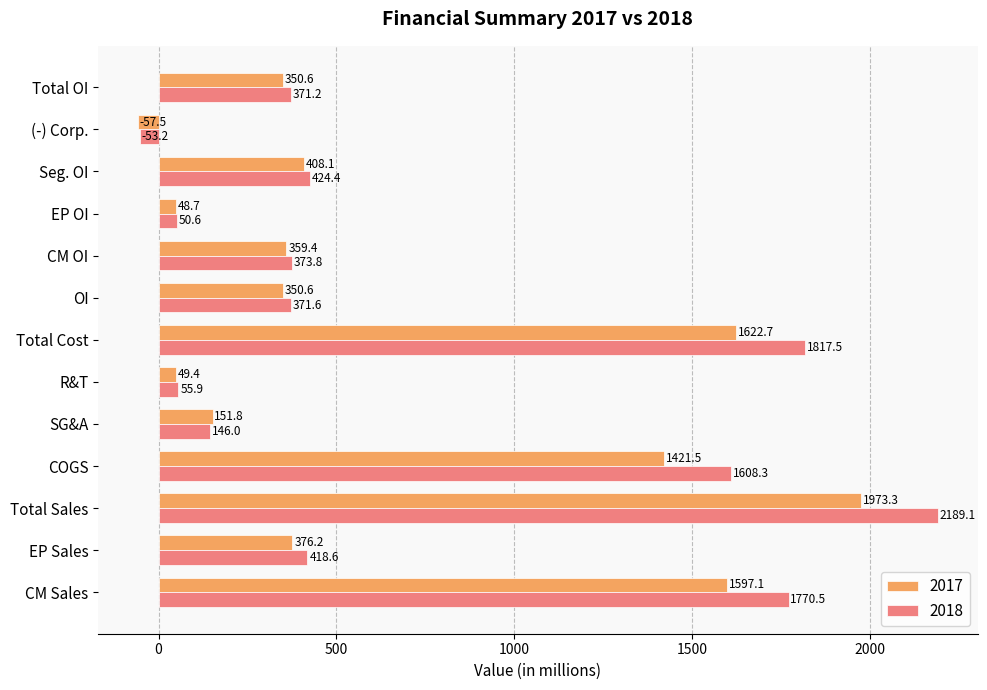

At which label does 2018 reach its peak?

Total Sales